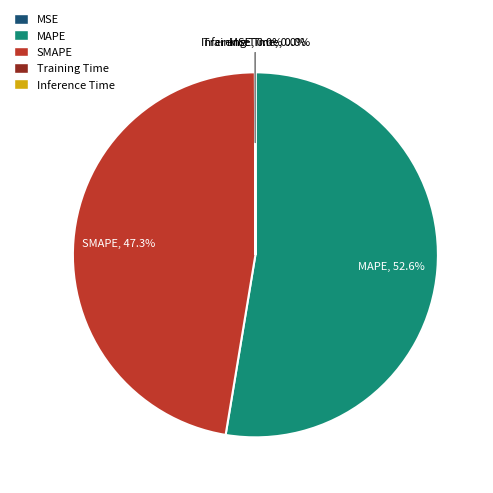

Is the sum of MAPE and SMAPE greater than half?

Yes